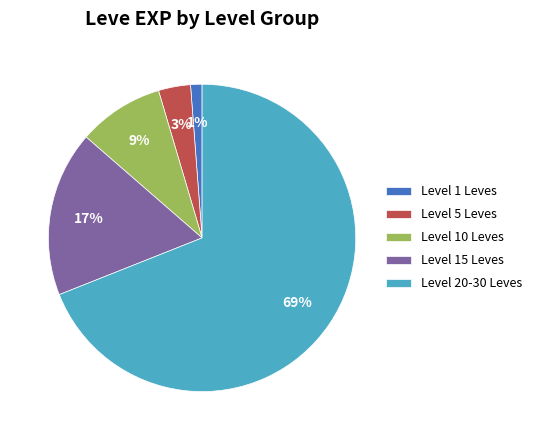

Between Level 10 Leves and Level 15 Leves, which is larger?

Level 15 Leves